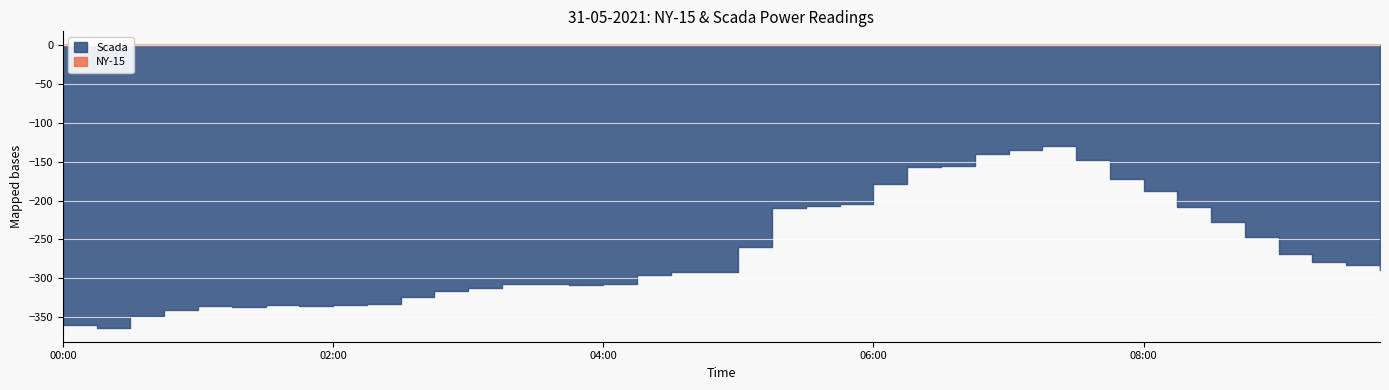

What are all the series names shown in the legend?

NY-15, Scada